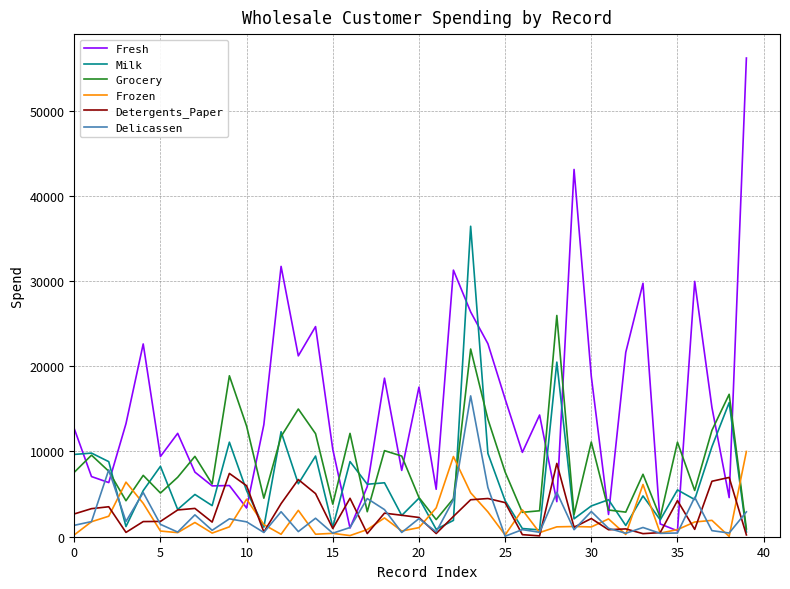

Which series has the widest spread of values?

Fresh